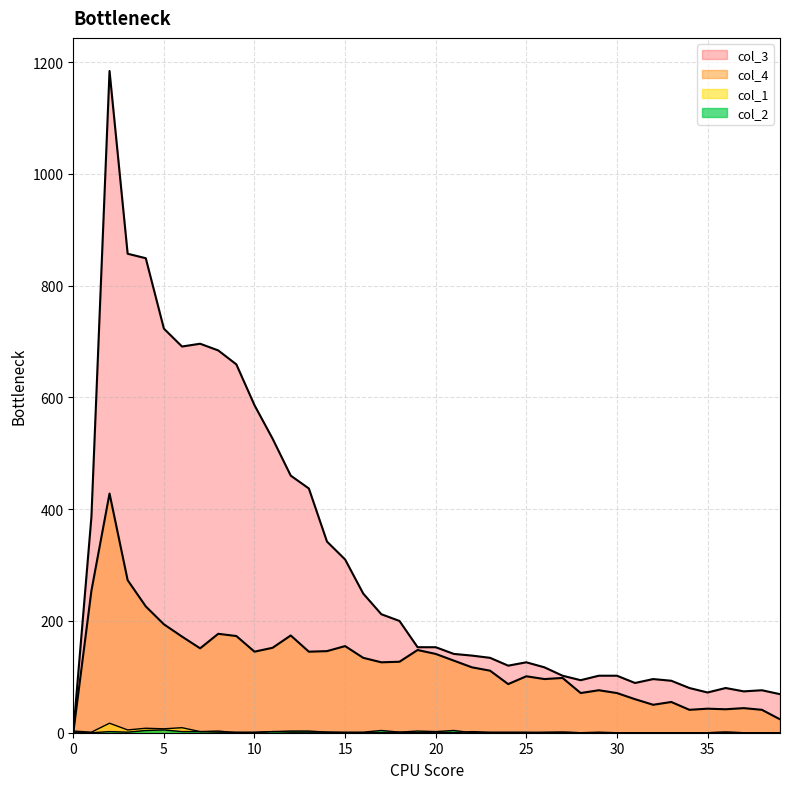

Which series has the largest total across all categories?

col_3